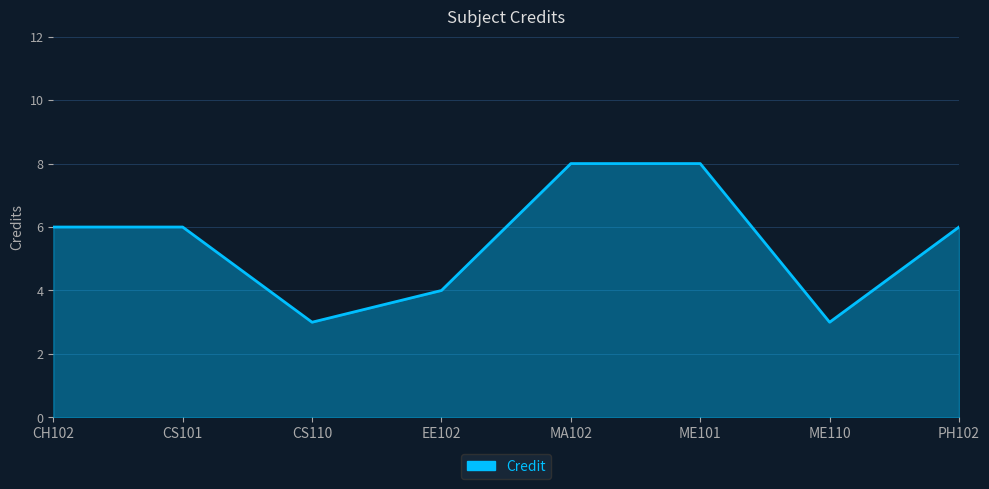

How many categories are shown in the chart?

8